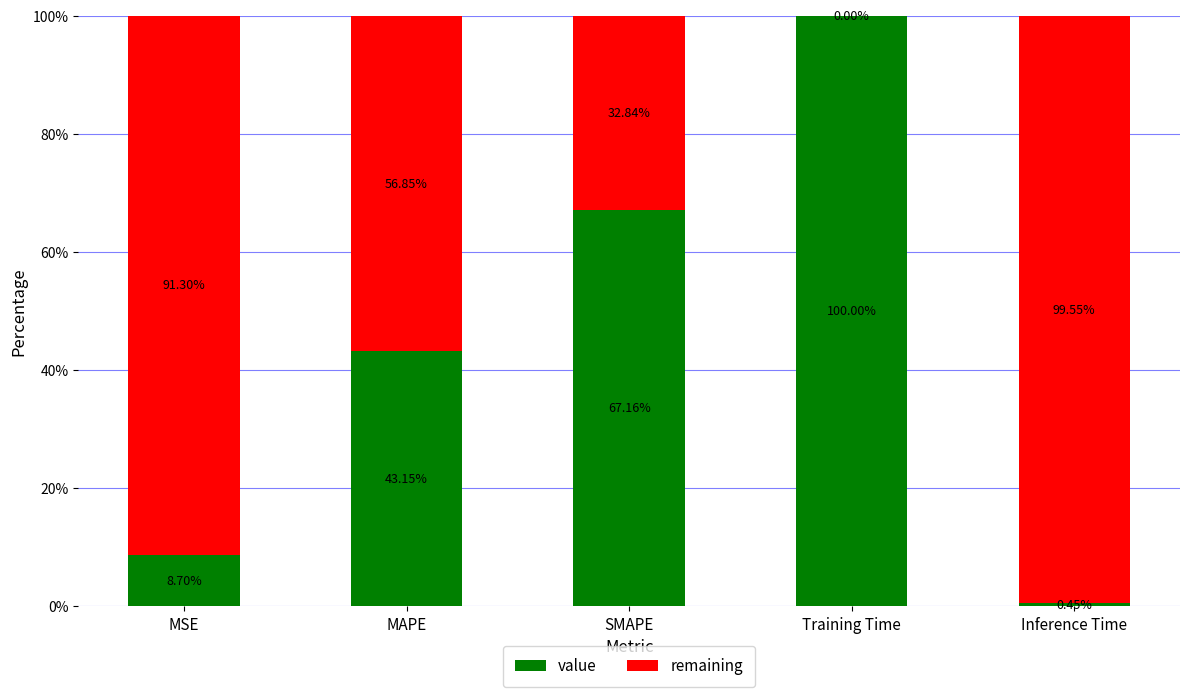

How many categories are shown in the chart?

5